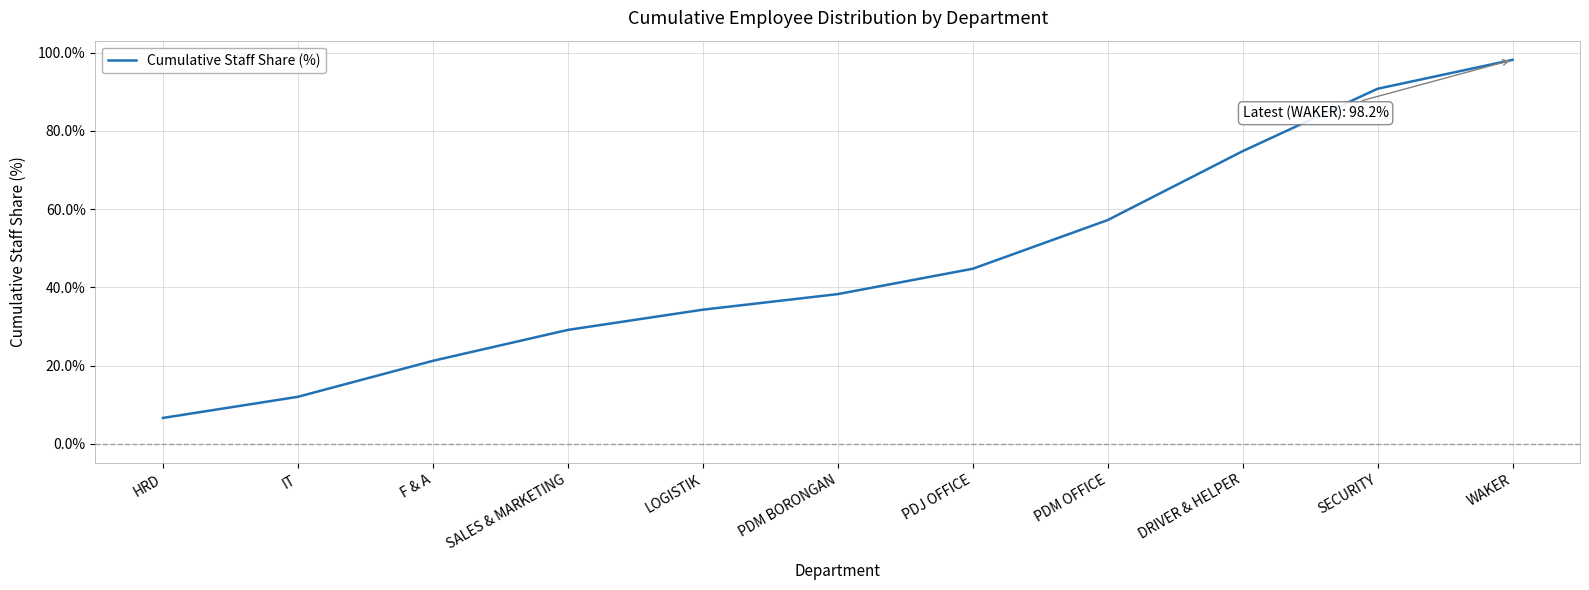

How many values are below 38?

5